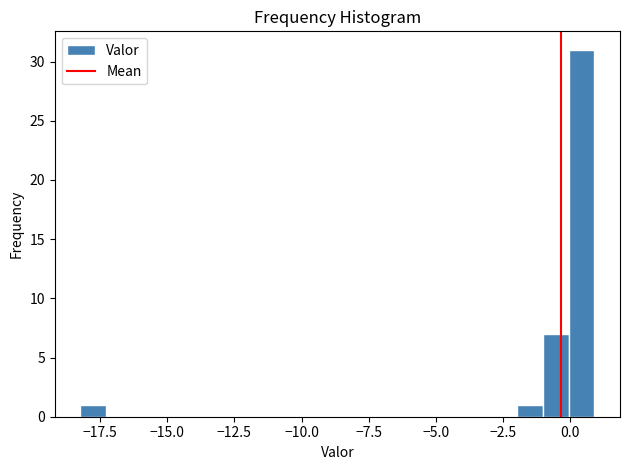

Around what value on the x-axis is the tallest bar? Give the approximate position of its centre, as read against the axis.

0.5